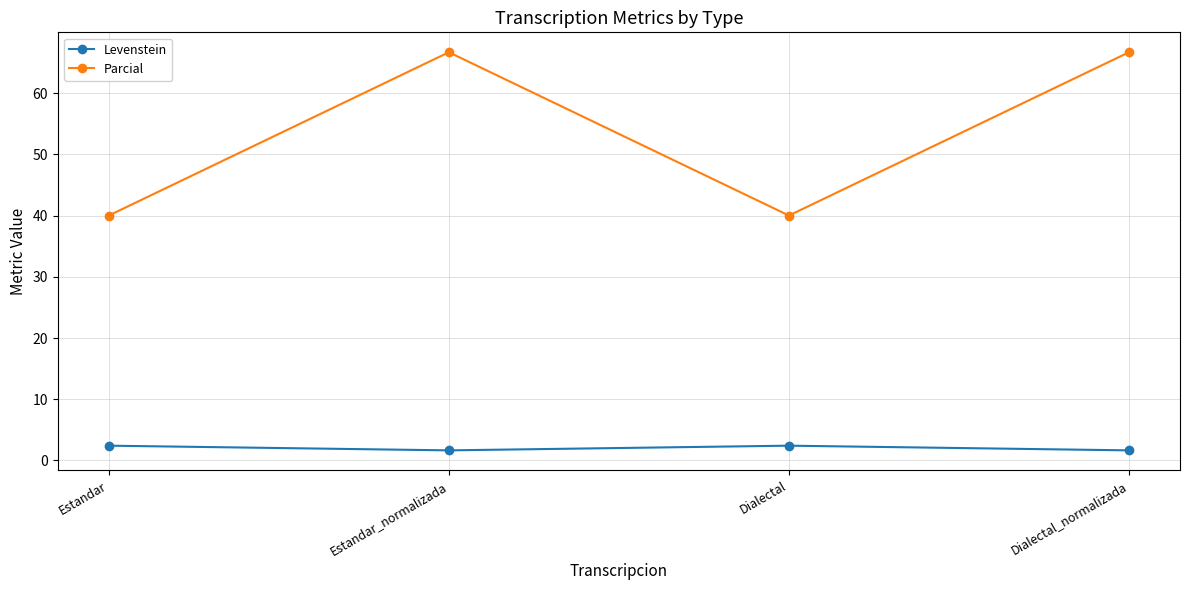

What is the sum of the Levenstein values at Dialectal_normalizada and Dialectal?

4.1